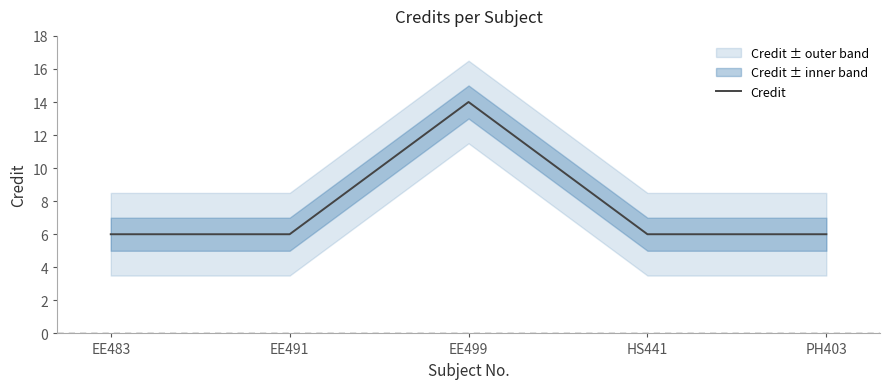

What is the value of the 3rd point from the left?

14